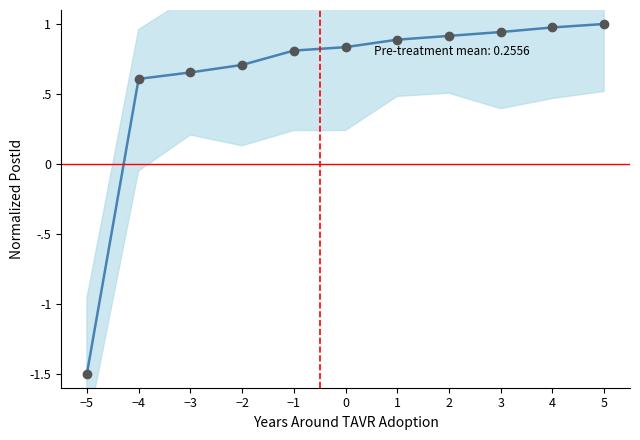

The chart shows a value of 1.6 at 2. True or false?

False